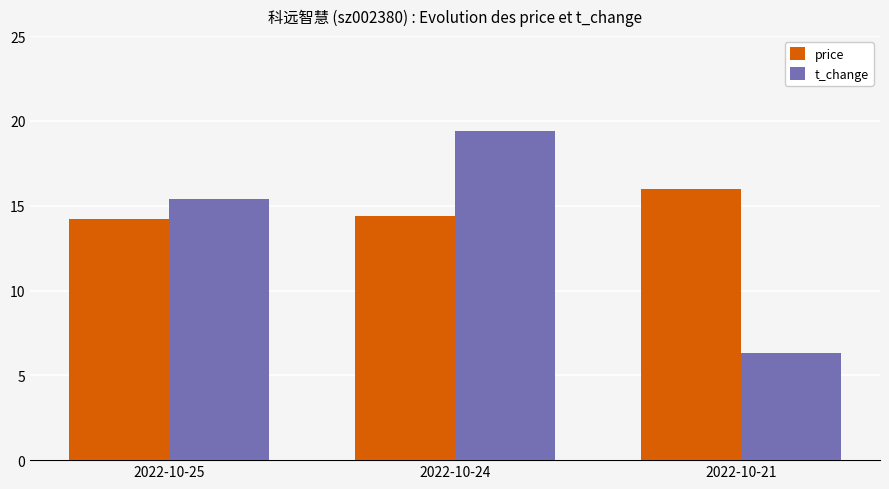

List the series in order of their overall mean, lowest first.

t_change, price